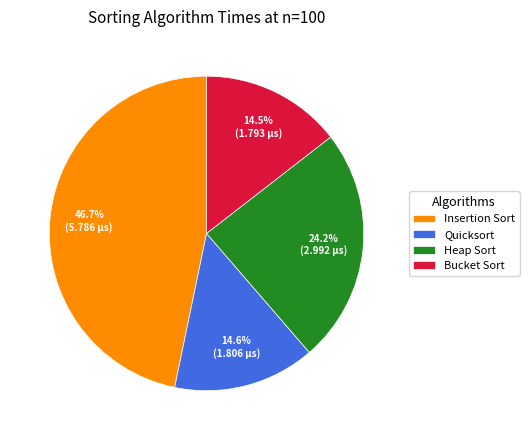

Is there any slice that represents more than half of the pie?

No